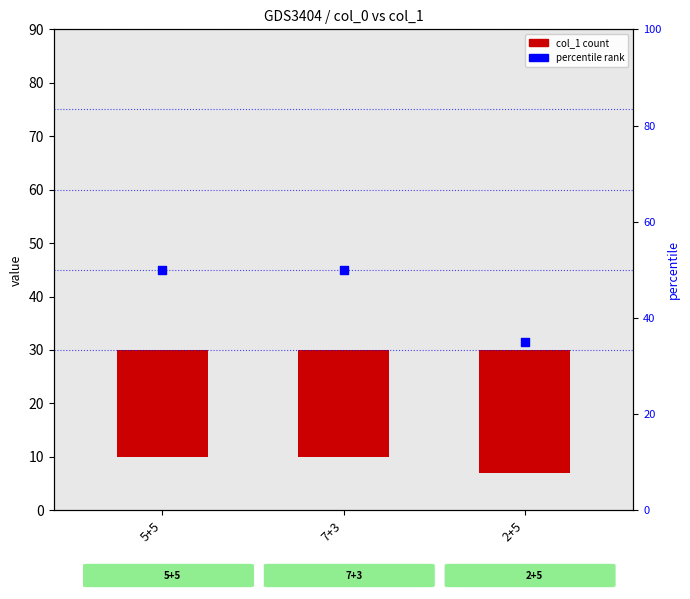

Is the value of percentile rank at 5+5 greater than the value of col_1 at 2+5?

Yes